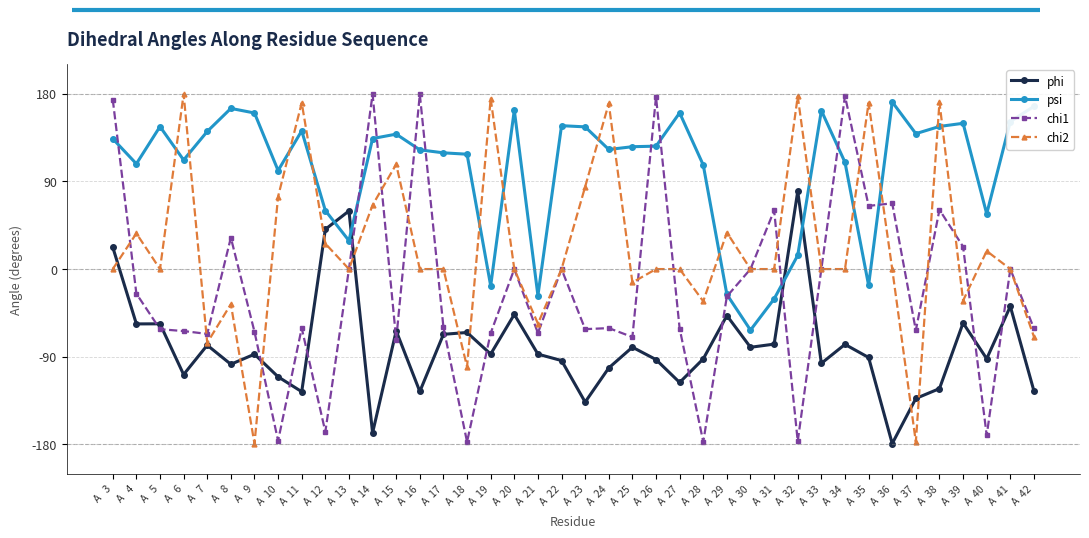

True or false: phi and chi2 intersect in this chart.

True